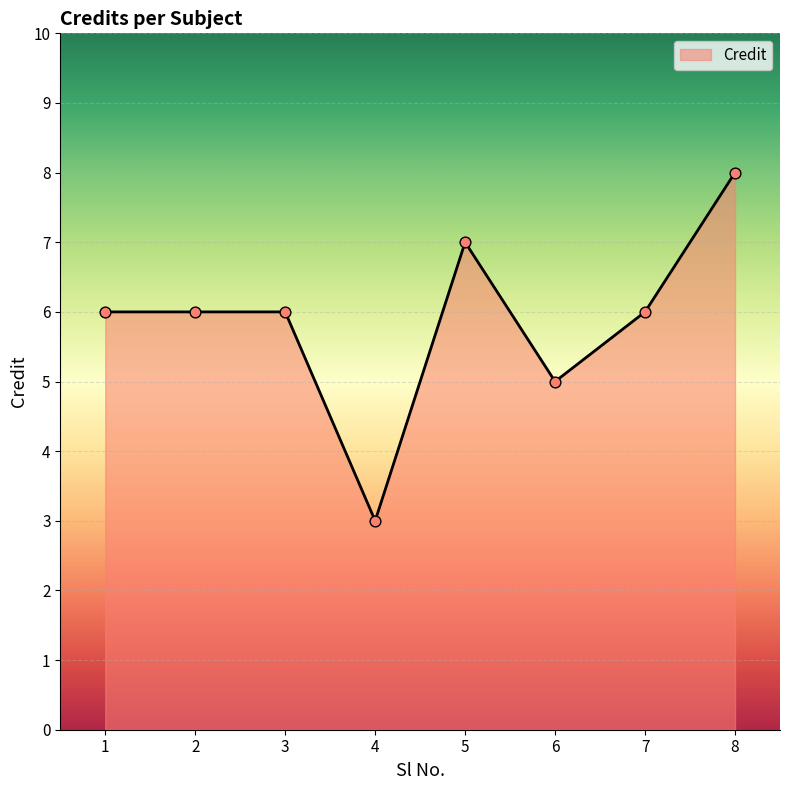

Approximately how many times larger is the value at 2 compared to 5?

0.9